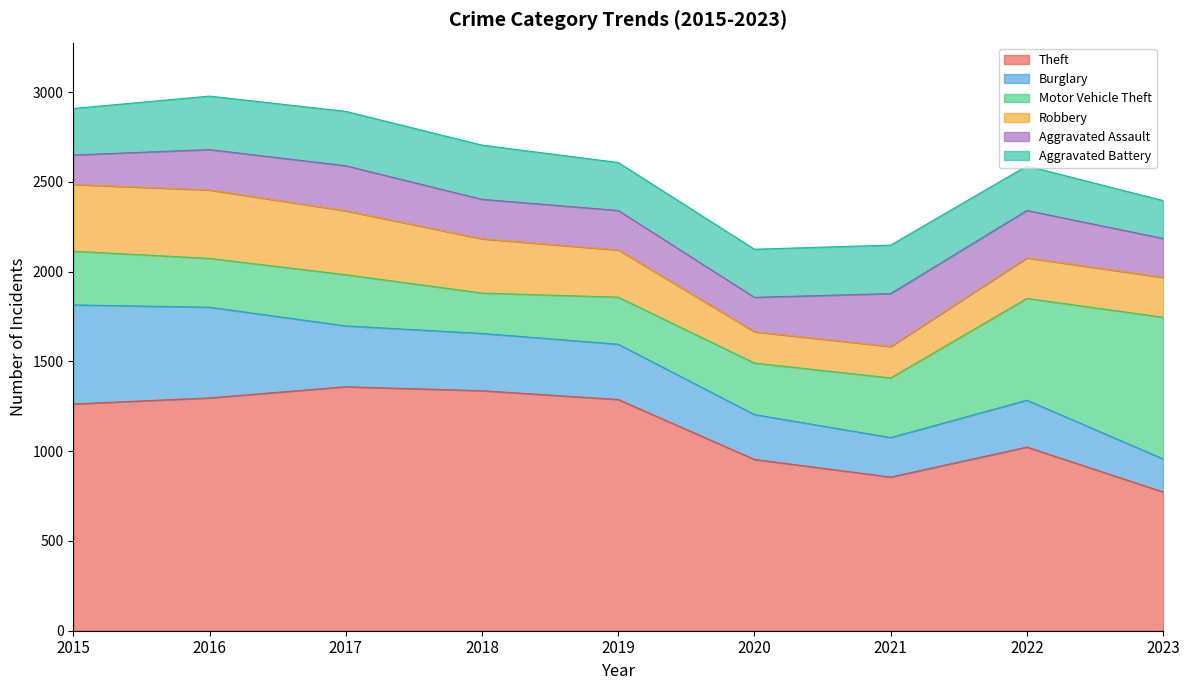

Which series has the largest total across all categories?

Theft